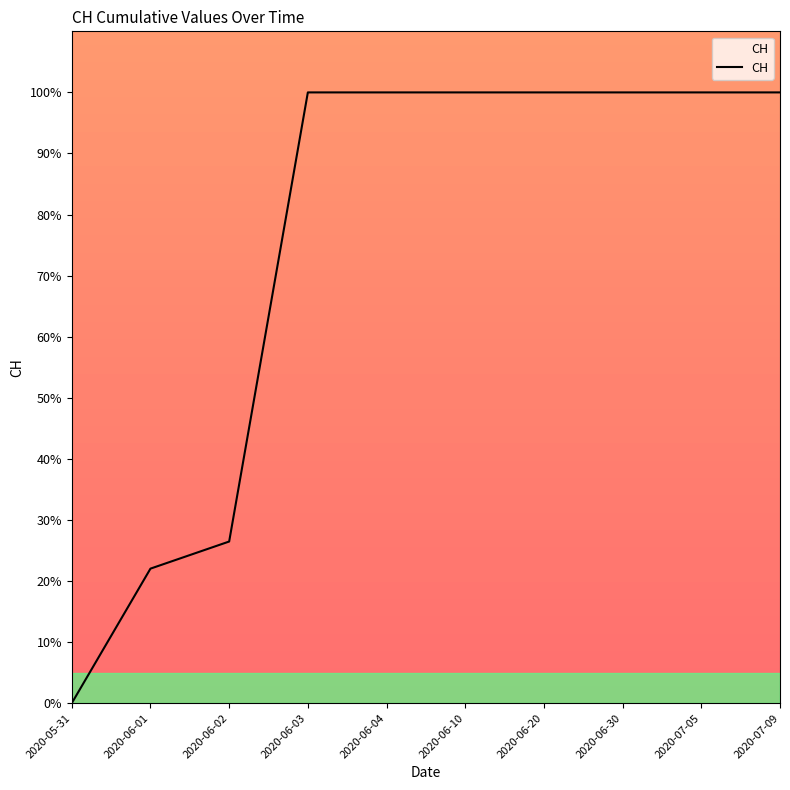

What is the sum of the values at 2020-06-03 and 2020-07-05?

200.0